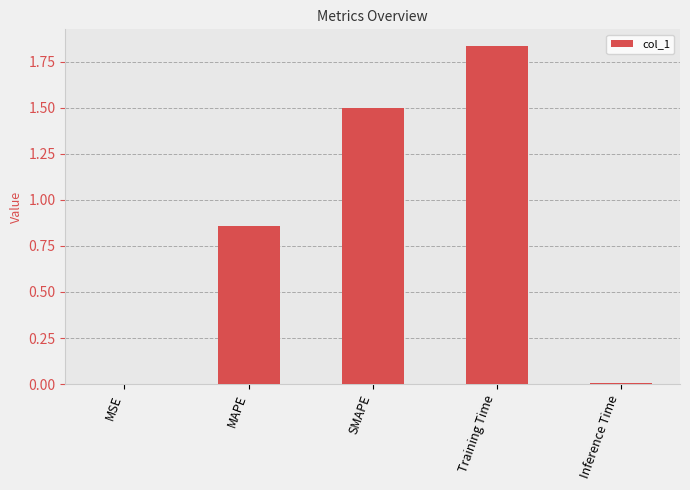

True or false: the data shows 0.0 at Inference Time.

True